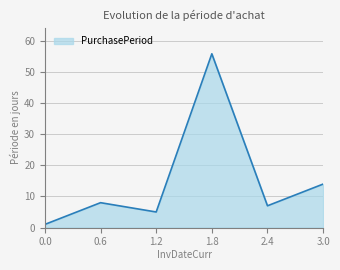

What is the difference between the maximum and minimum values?

55